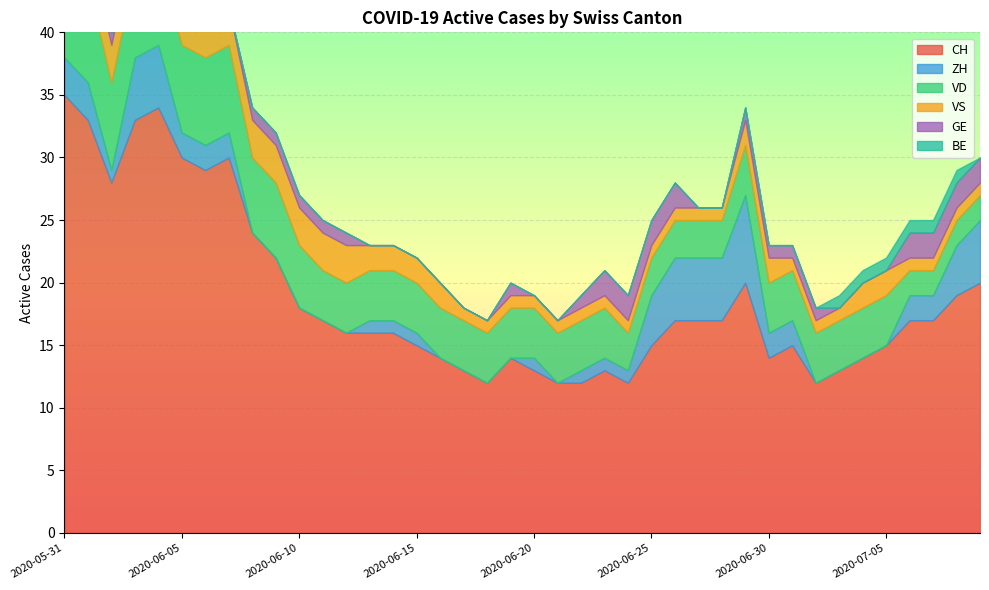

Reading right to left, list all the values displayed in this chart.

CH: 20	19	17	17	15	14	13	12	15	14	20	17	17	17	15	12	13	12	12	13	14	12	13	14	15	16	16	16	17	18	22	24	30	29	30	34	33	28	33	35
ZH: 5	4	2	2	0	0	0	0	2	2	7	5	5	5	4	1	1	1	0	1	0	0	0	0	1	1	1	0	0	0	0	0	2	2	2	5	5	1	3	3
VD: 2	2	2	2	4	4	4	4	4	4	4	3	3	3	3	3	4	4	4	4	4	4	4	4	4	4	4	4	4	5	6	6	7	7	7	7	7	7	8	8
VS: 1	1	1	1	2	2	1	1	1	2	2	1	1	1	1	1	1	1	1	1	1	1	1	2	2	2	2	3	3	3	3	3	3	3	3	3	3	3	3	5
GE: 2	2	2	2	0	0	0	1	1	1	1	0	0	2	2	2	2	1	0	0	1	0	0	0	0	0	0	1	1	1	1	1	0	0	1	1	1	1	0	0
BE: 0	1	1	1	1	1	1	0	0	0	0	0	0	0	0	0	0	0	0	0	0	0	0	0	0	0	0	0	0	0	0	0	0	0	0	0	0	0	1	1